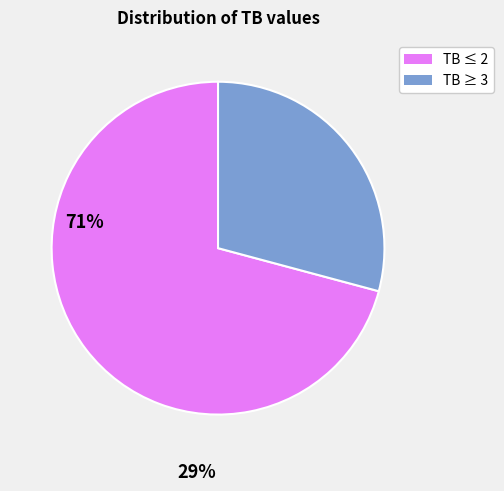

Is there a majority slice in this chart?

Yes